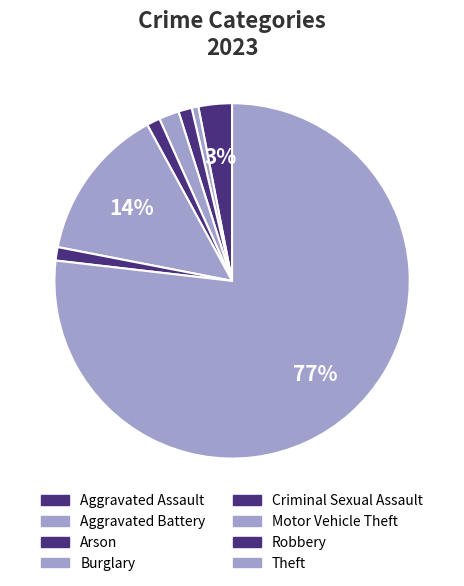

Count the number of slices in the pie.

8